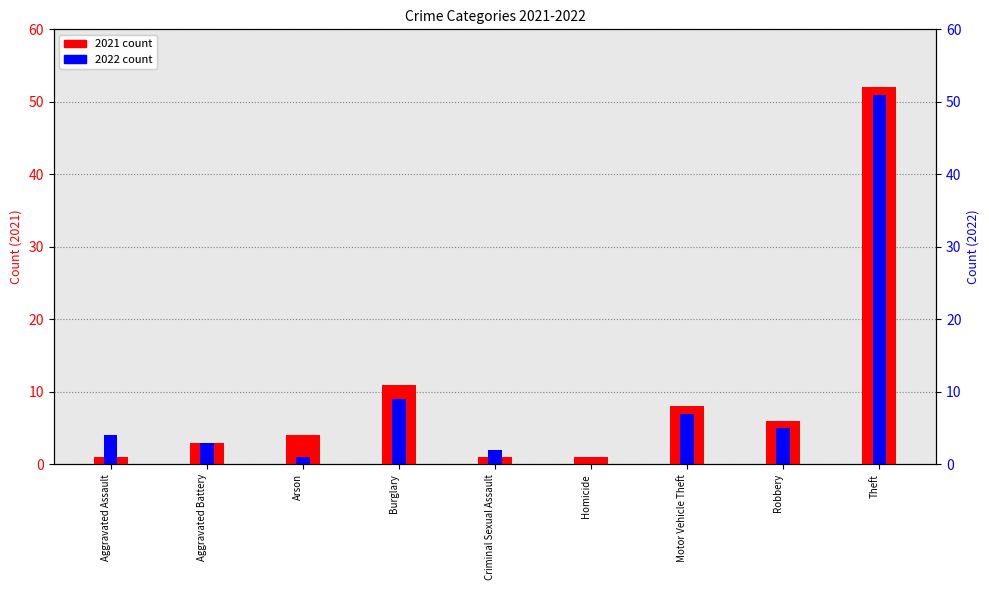

What is the label of the 8th bar from the right?

Aggravated Battery